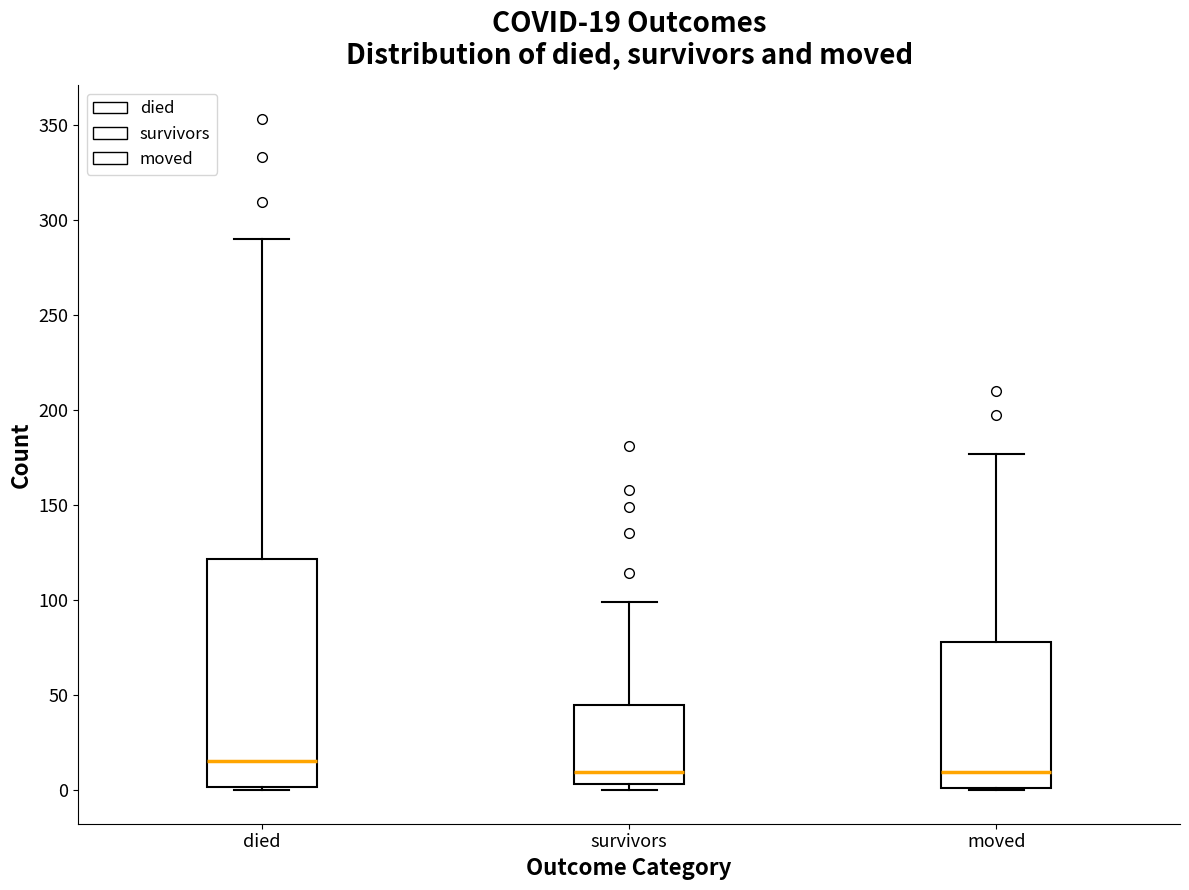

Which box has the highest median line?

died